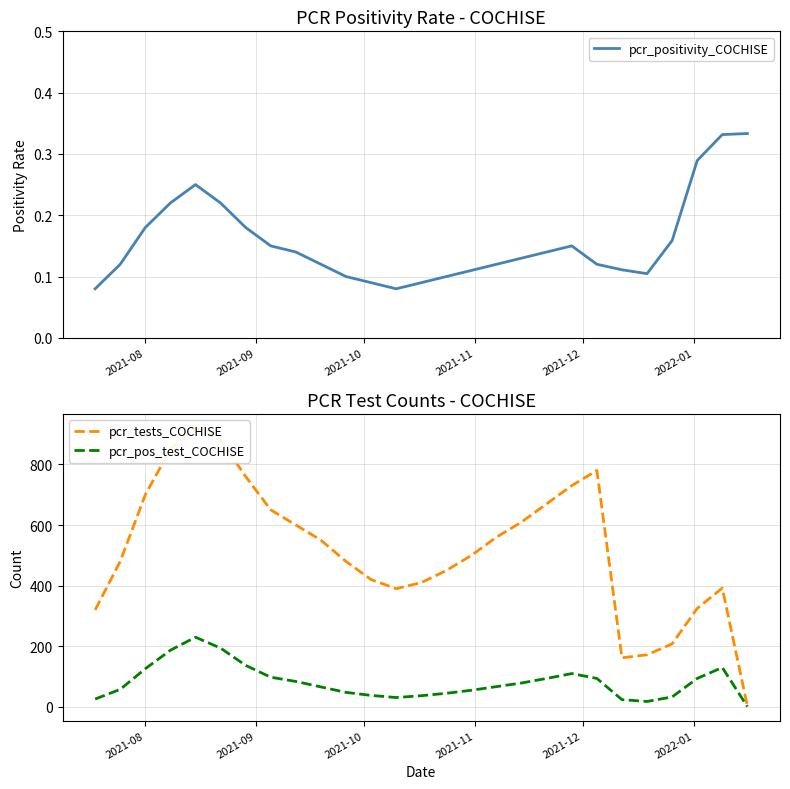

True or false: pcr_positivity_COCHISE and pcr_tests_COCHISE intersect in this chart.

False